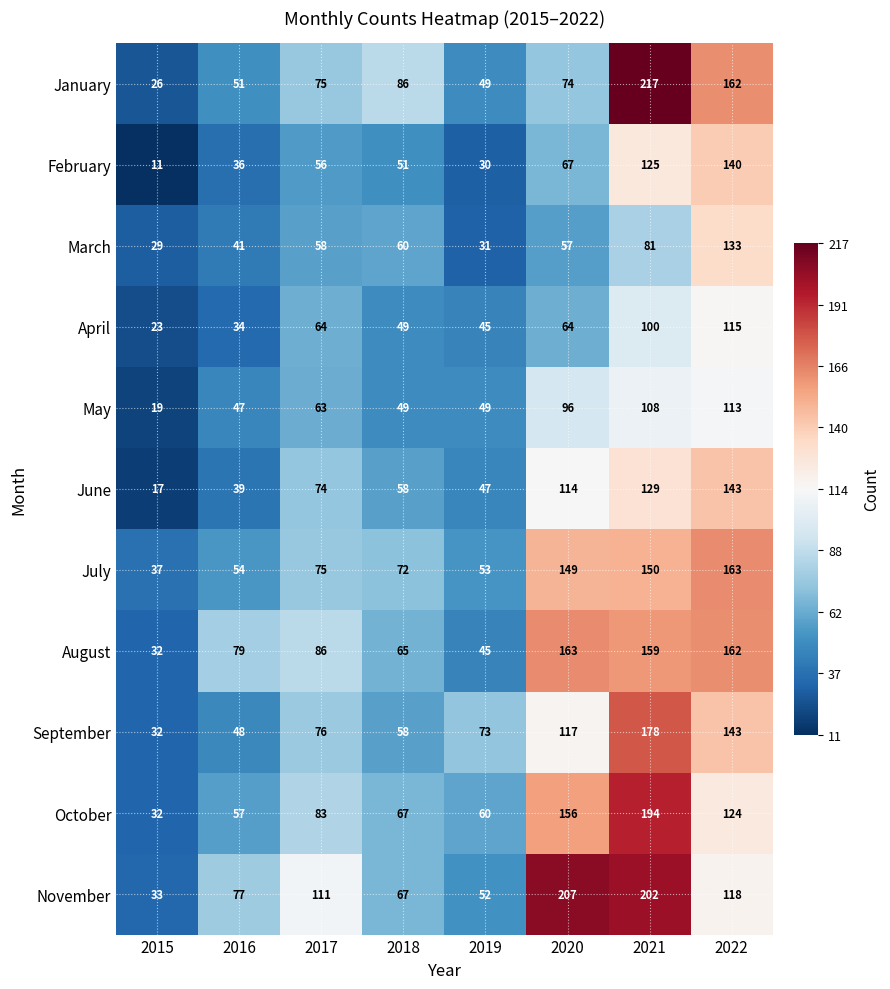

Which series has the largest total across all categories?

November